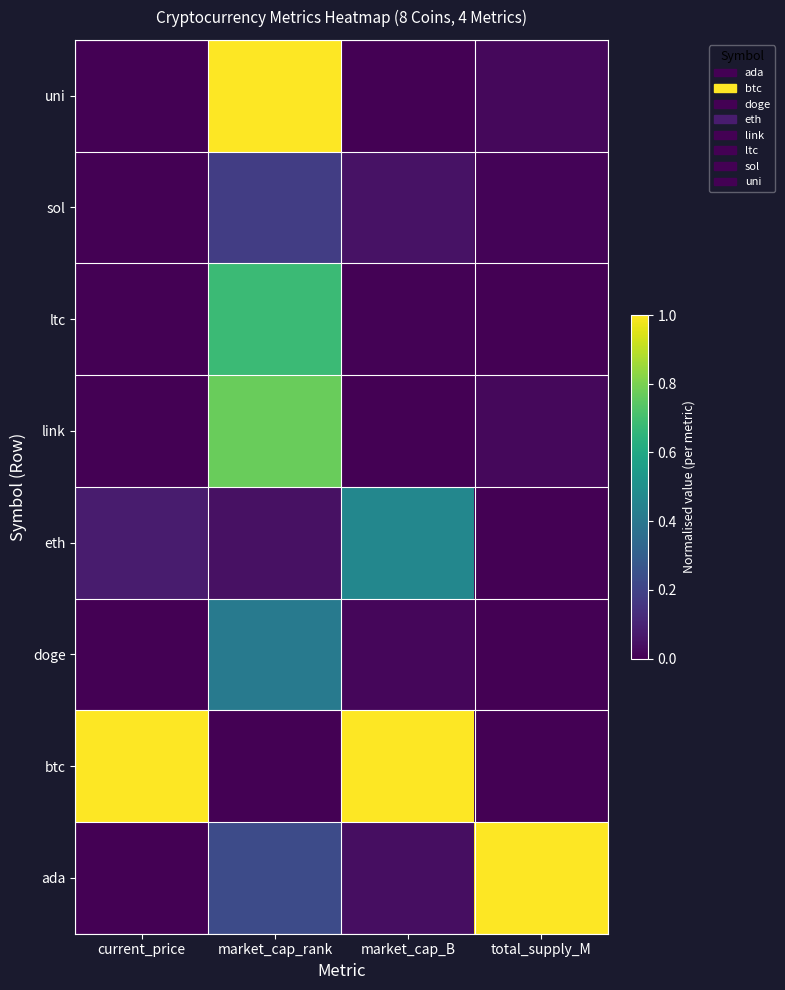

Rank the series at current_price from lowest to highest value.

doge, ada, uni, link, sol, ltc, eth, btc